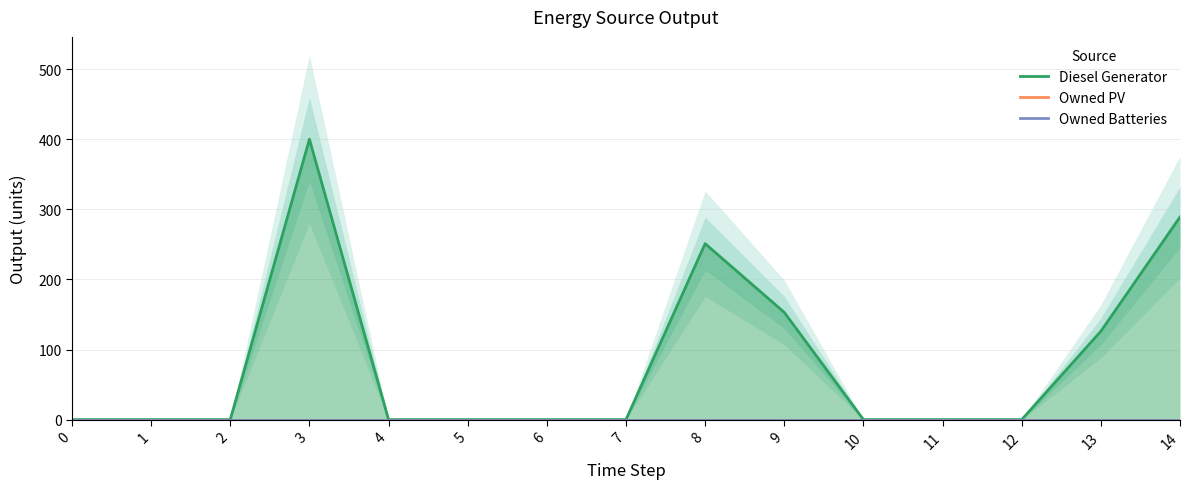

The value of Owned Batteries at 10 is 0.0. True or false?

True